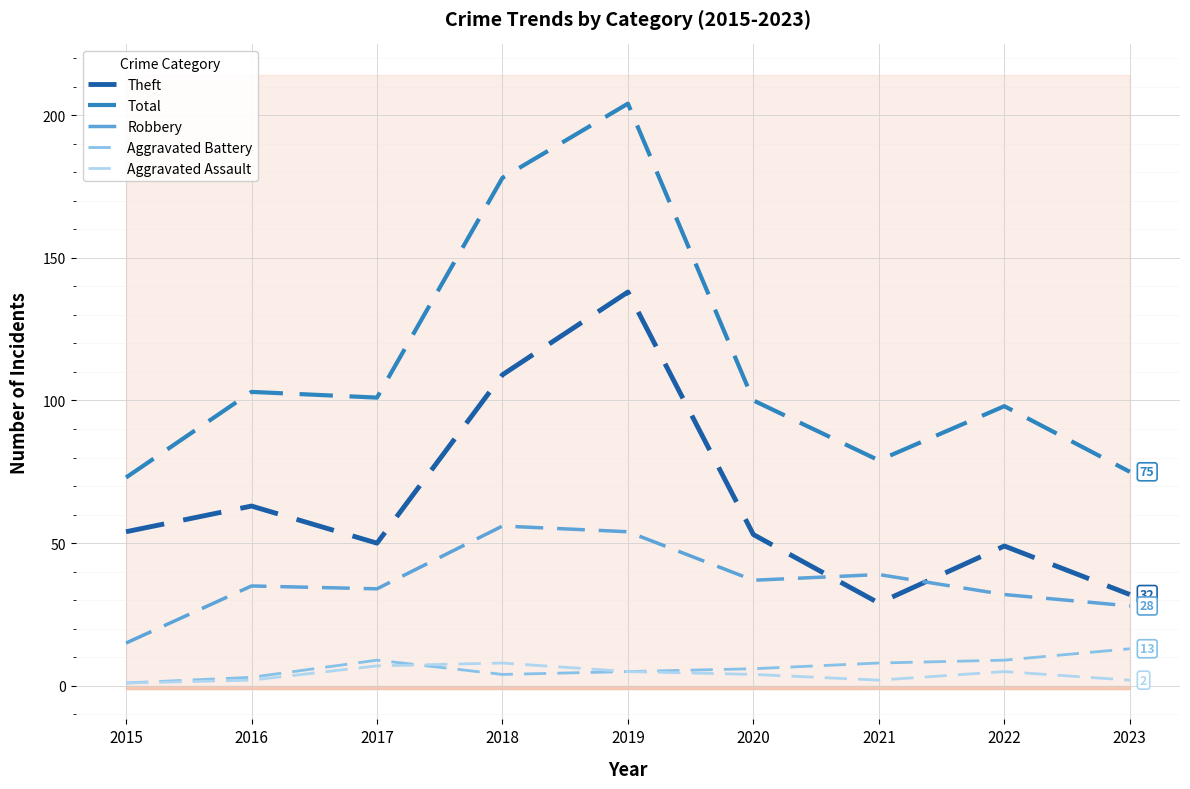

What is the difference between the highest and lowest values at 2023?

73